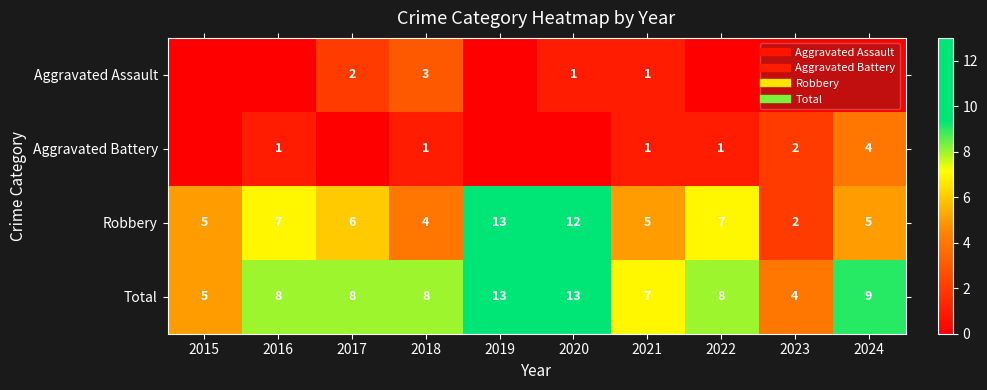

Is it true that Robbery equals 13 at 2019?

True